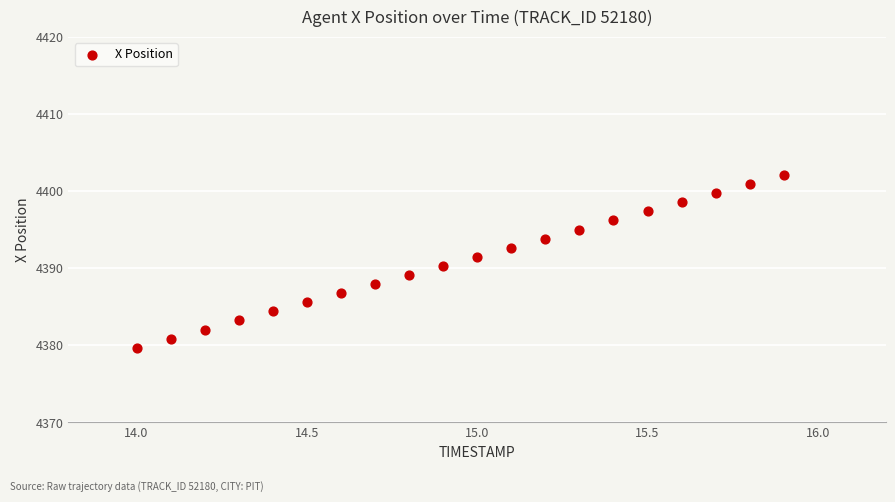

What is the range of X values (max minus min)?

1.9